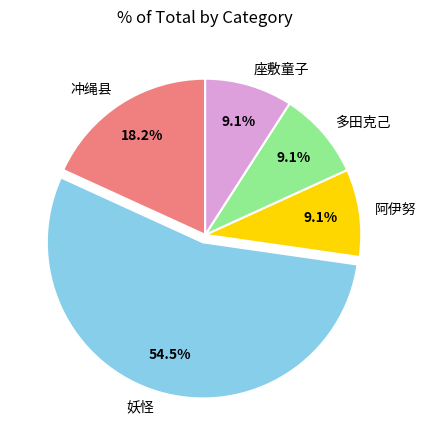

The 冲绳县 slice represents 18% of the pie. True or false?

True